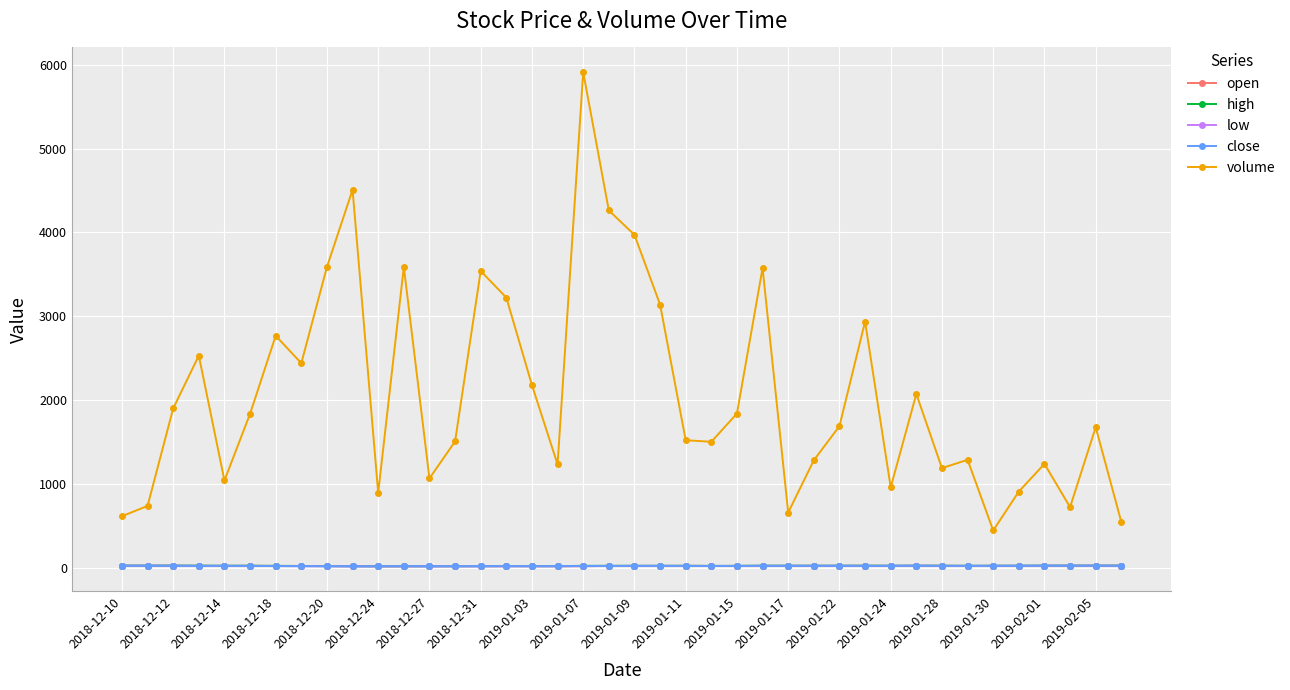

What are all the series names shown in the legend?

open, high, low, close, volume